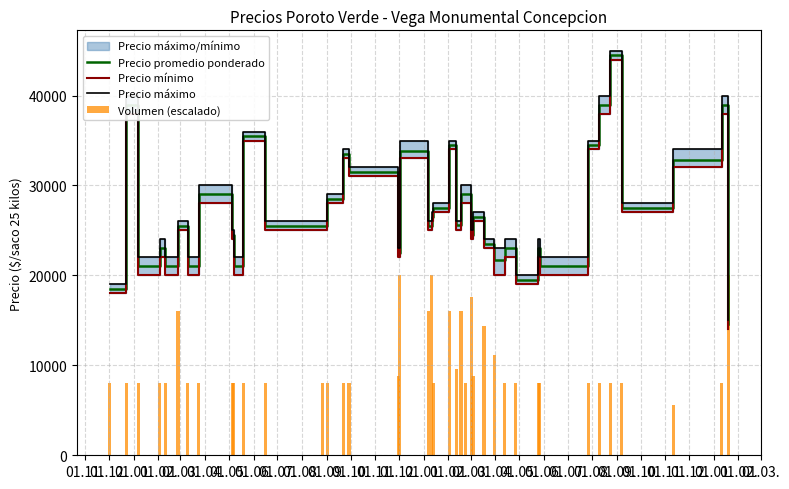

What is the minimum value for Precio promedio ponderado?

14600